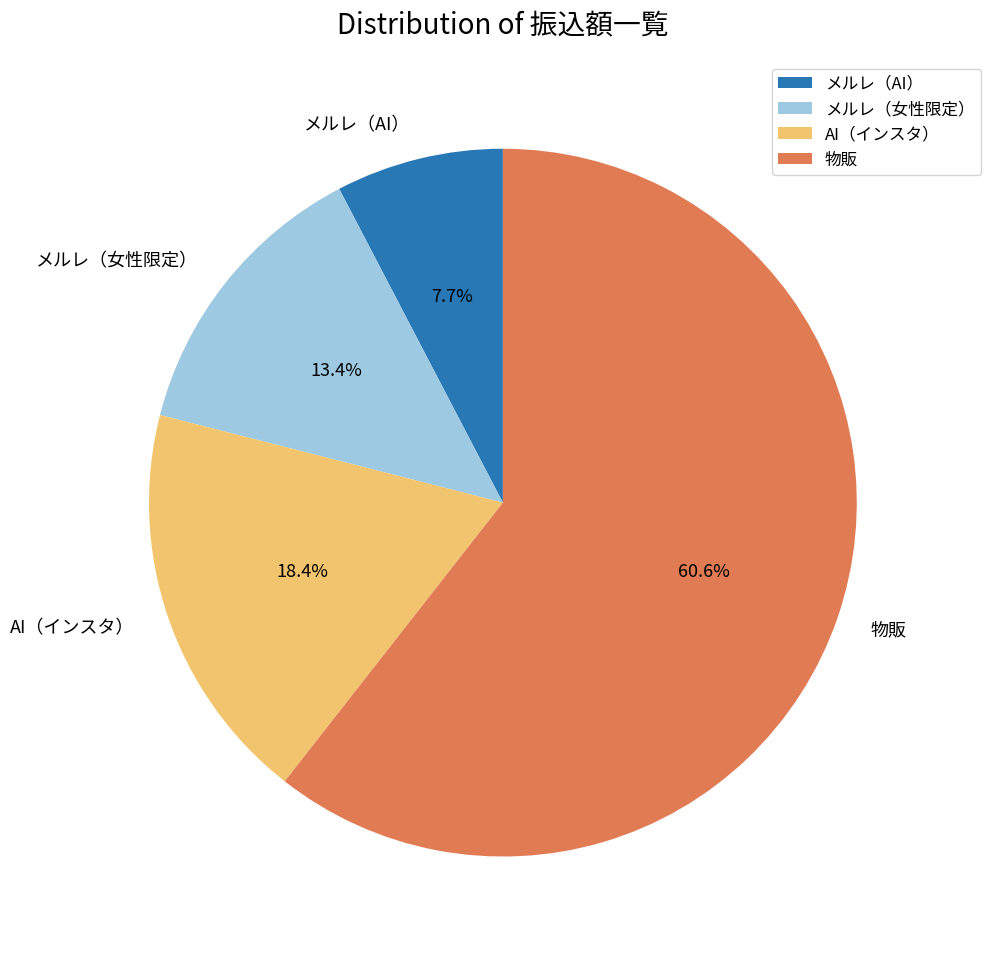

What is the smallest slice in the pie chart?

メルレ（AI）